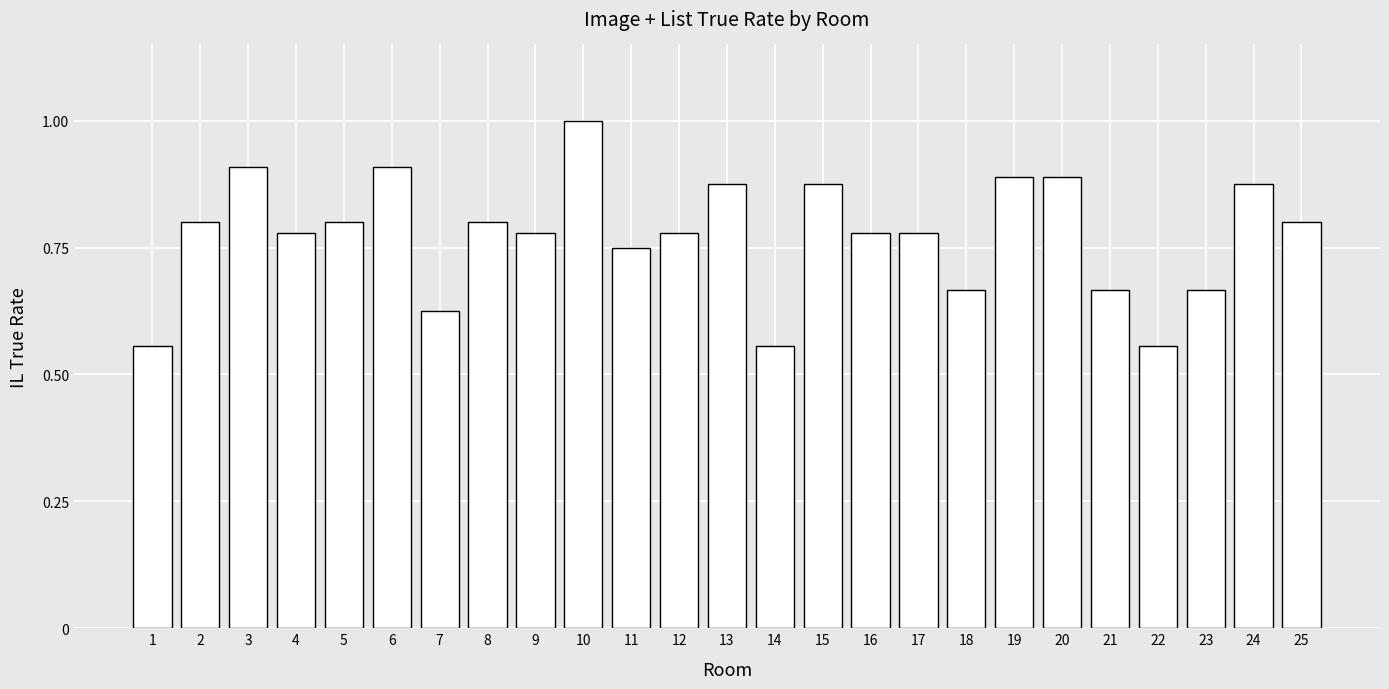

True or false: the data shows 0.4 at 3.

False